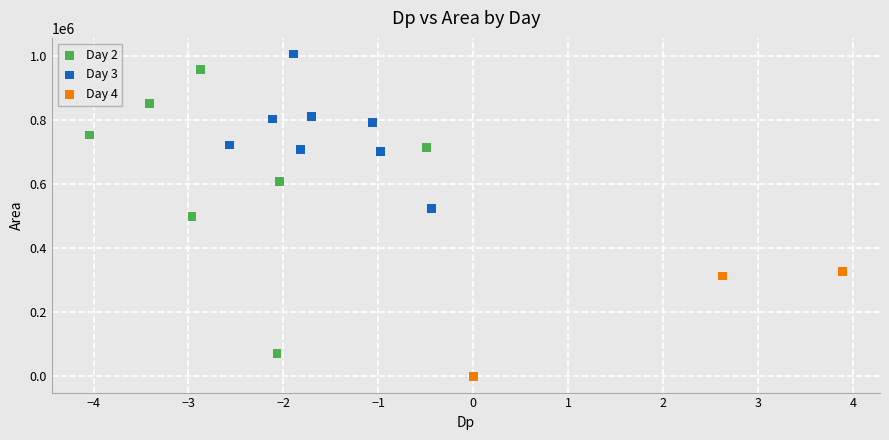

Which series contains the highest Y value?

Day 3